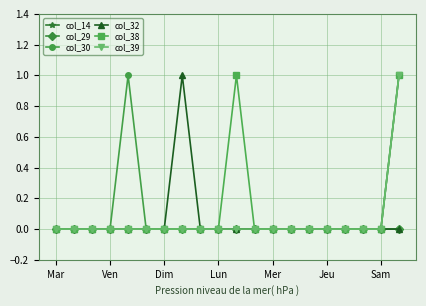

Where is col_39 nearest to the value 0?

Mar